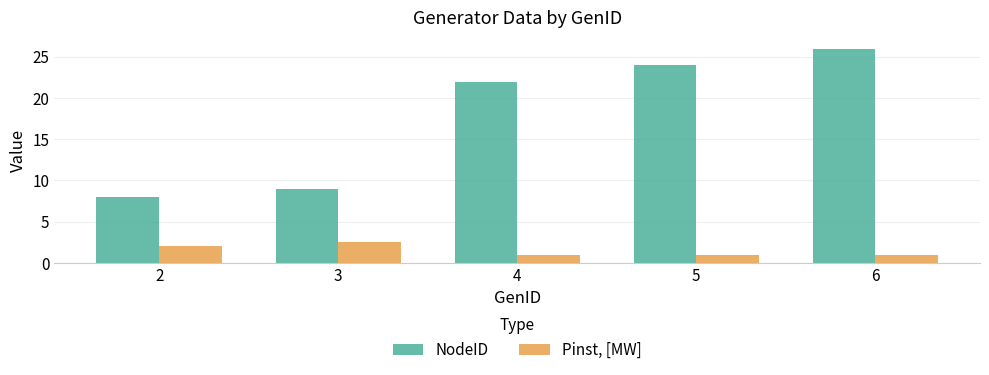

How many values in the NodeID series are below 22?

2